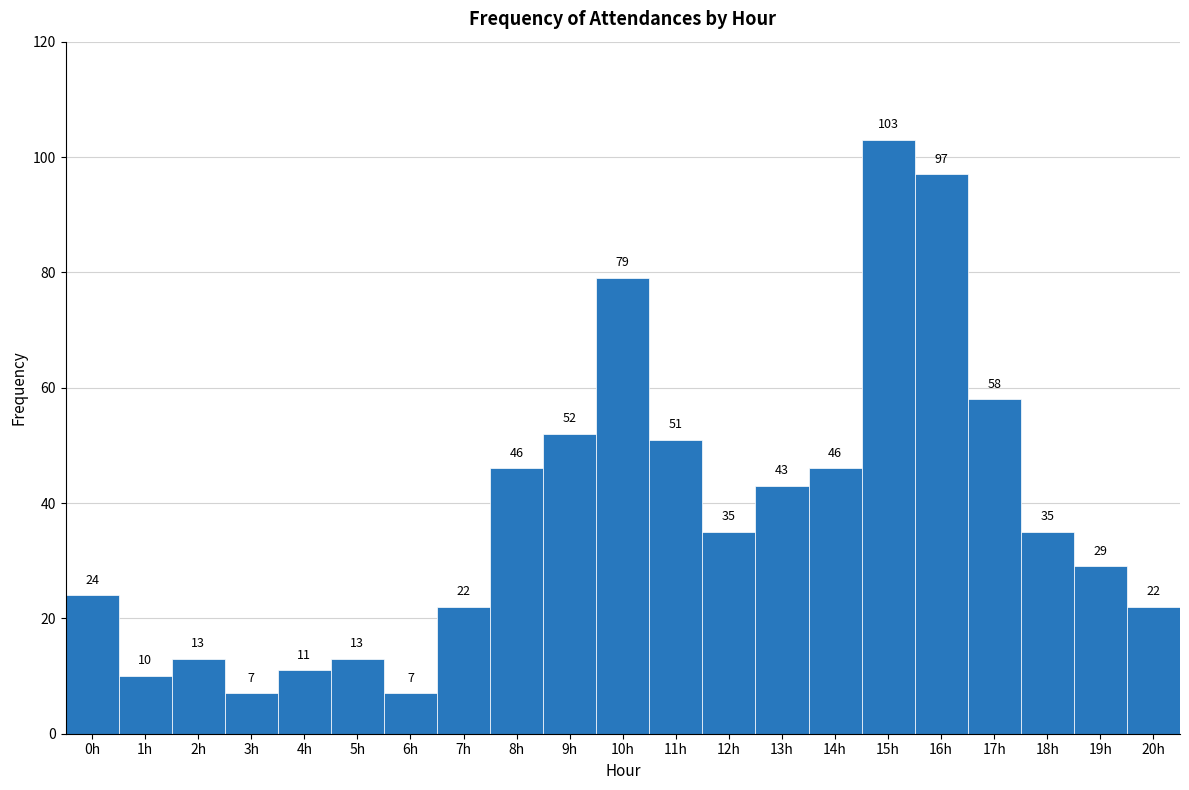

Which range on the x-axis has the tallest bar?

14.5 to 15.5